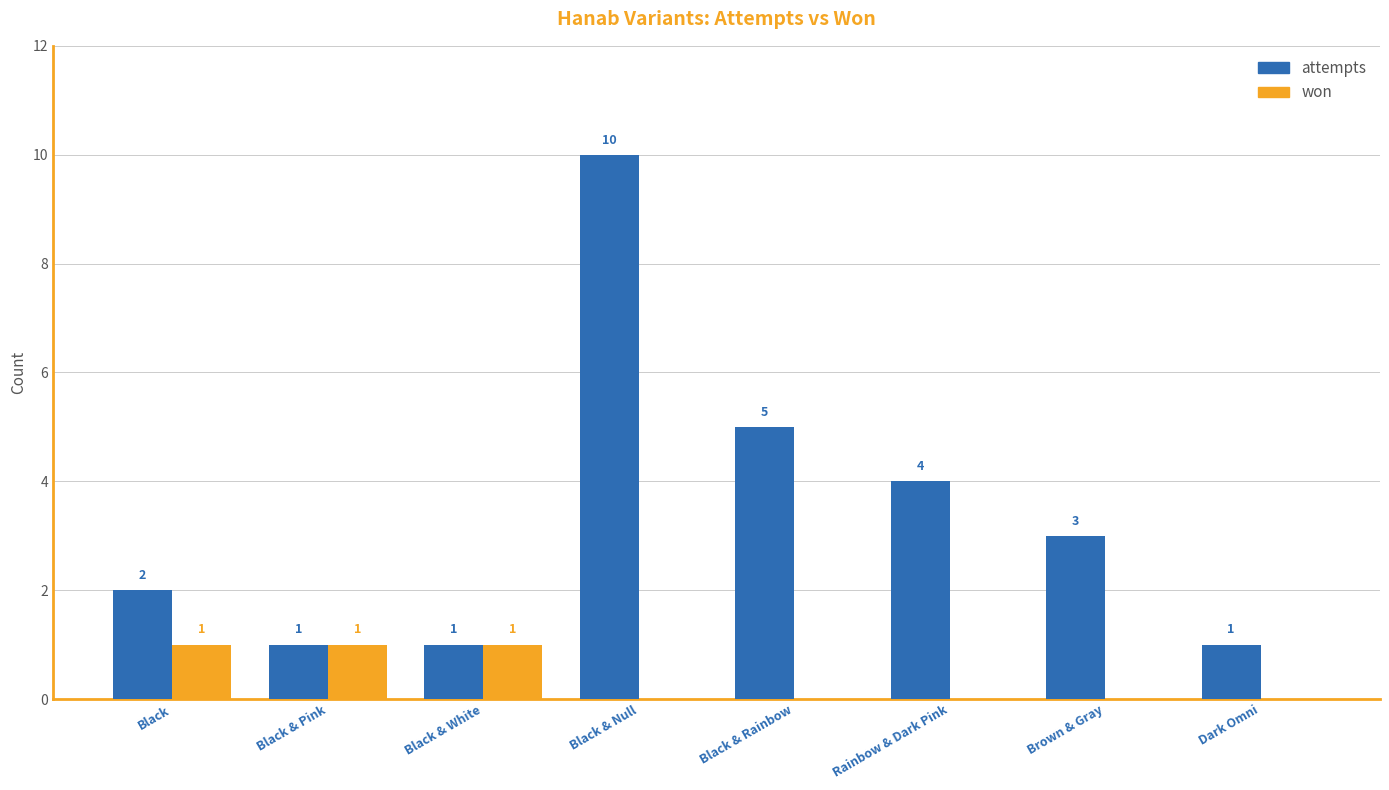

What is the total value across all series at Black?

3